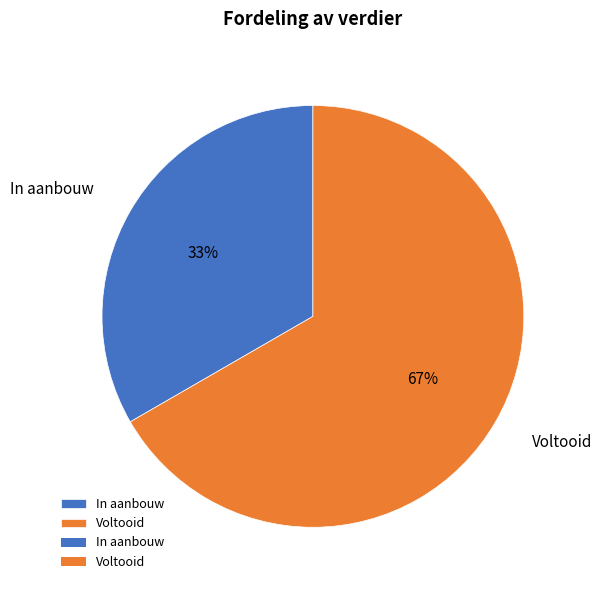

To the nearest percent, what portion does In aanbouw represent?

33%